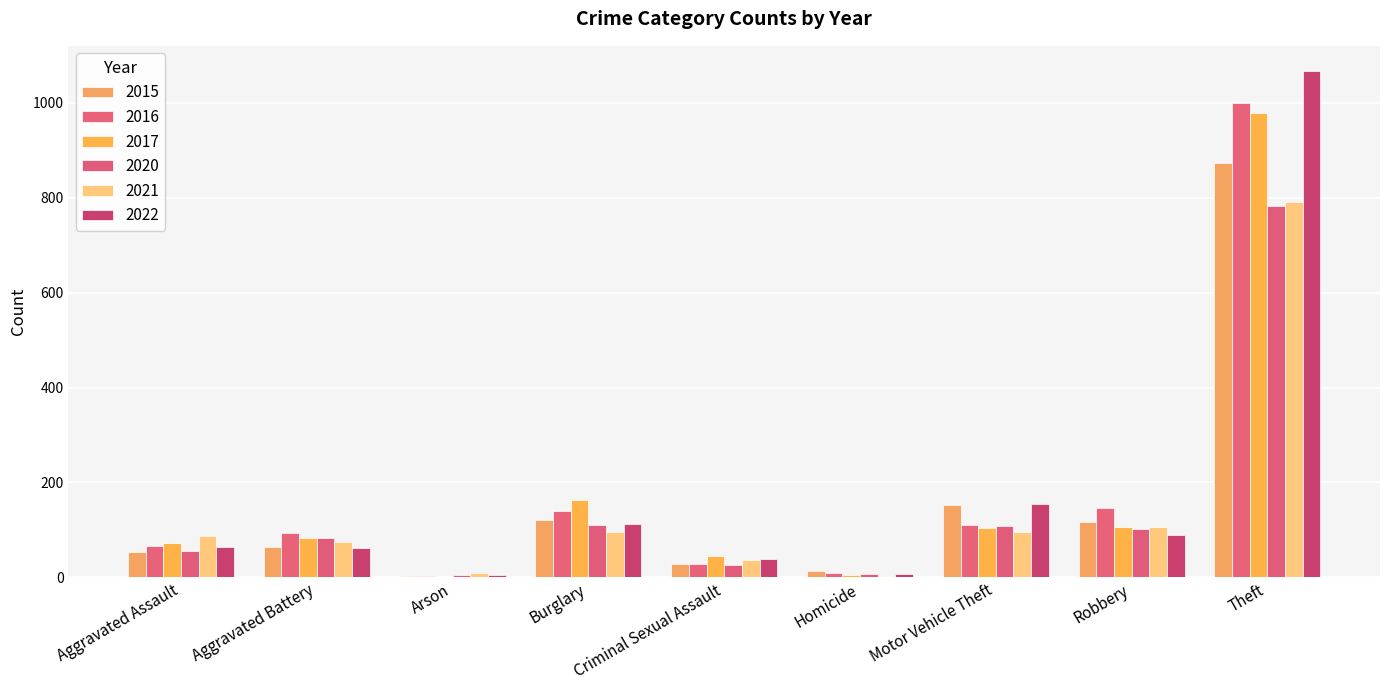

What is the sum of all 2016 values?

1590